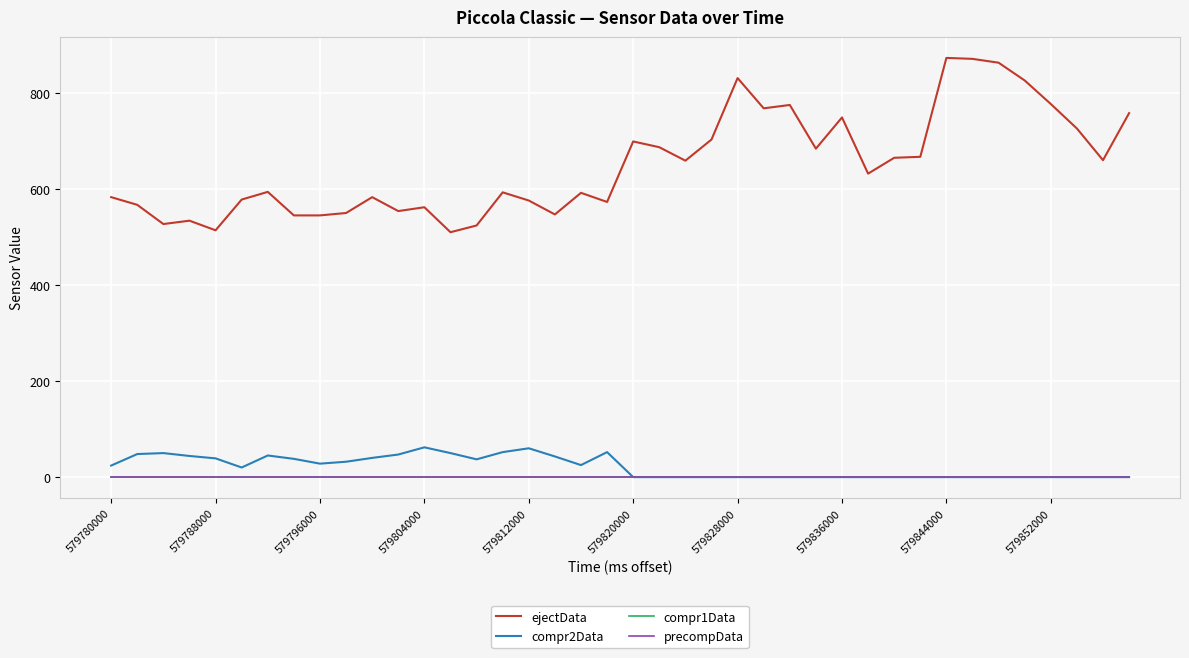

How many lines are shown in the chart?

4